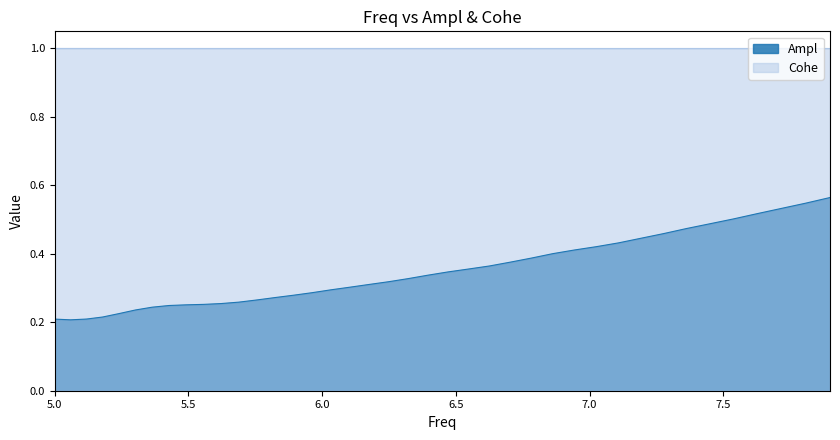

Which series has the largest range (max minus min)?

Ampl